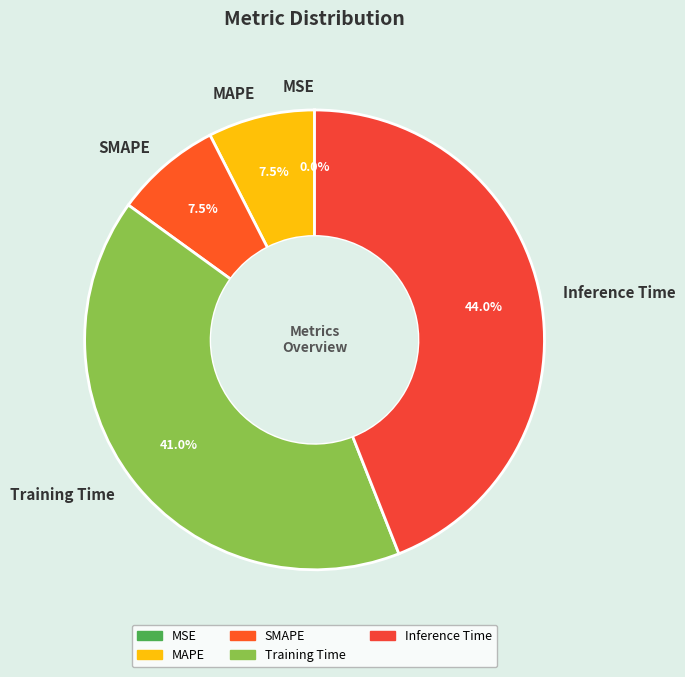

True or false: Training Time accounts for 27% of the total.

False